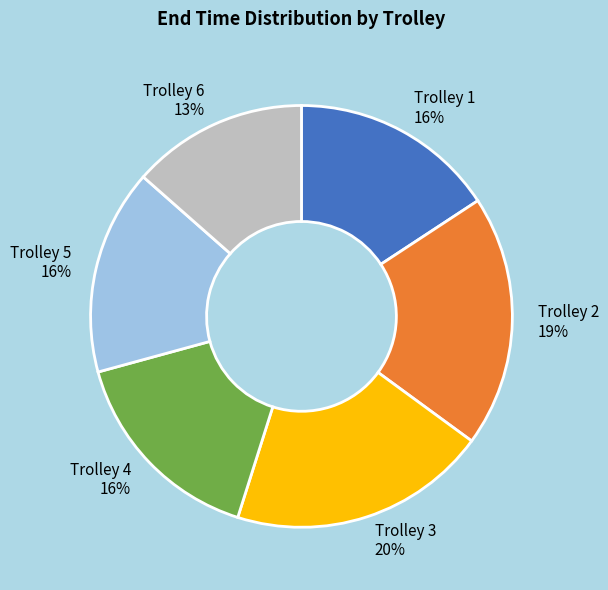

Is it true that Trolley 5 is 3% of the pie?

False